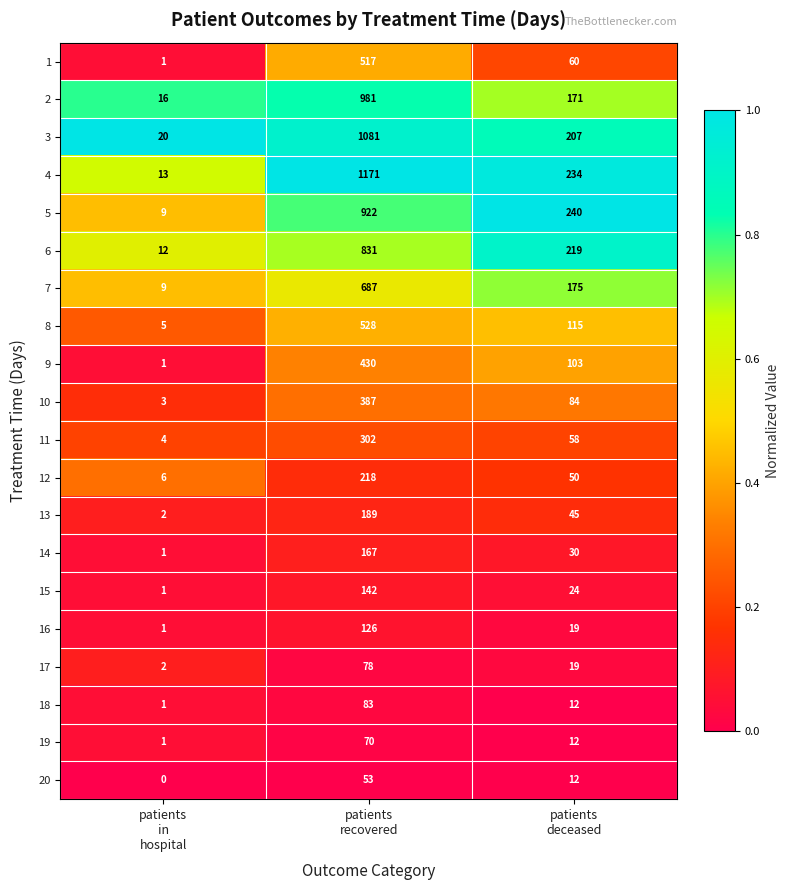

Count the number of data series in this chart.

20